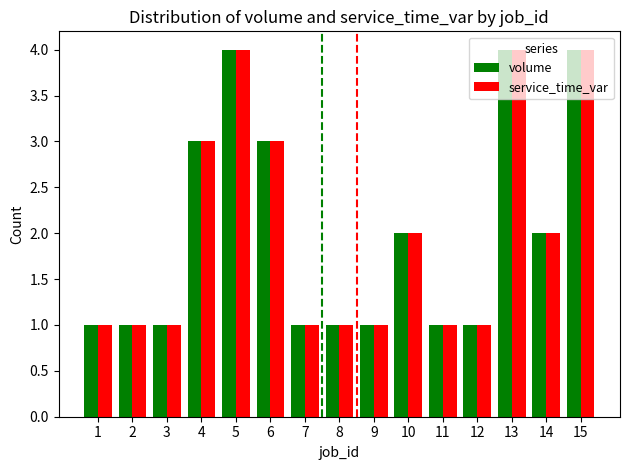

What is the value of the volume bar at the 3rd from the left?

1